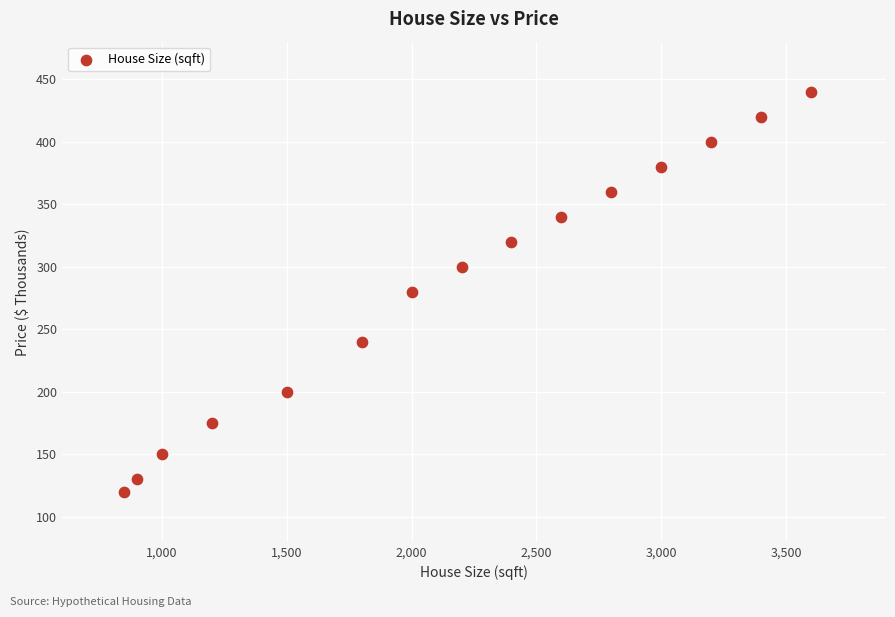

What is the range of Y values (max minus min)?

320